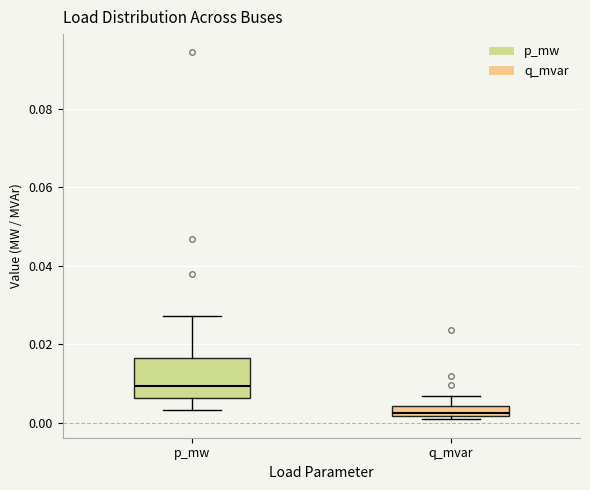

Comparing the boxes themselves (not the whiskers), which one is the tallest?

p_mw